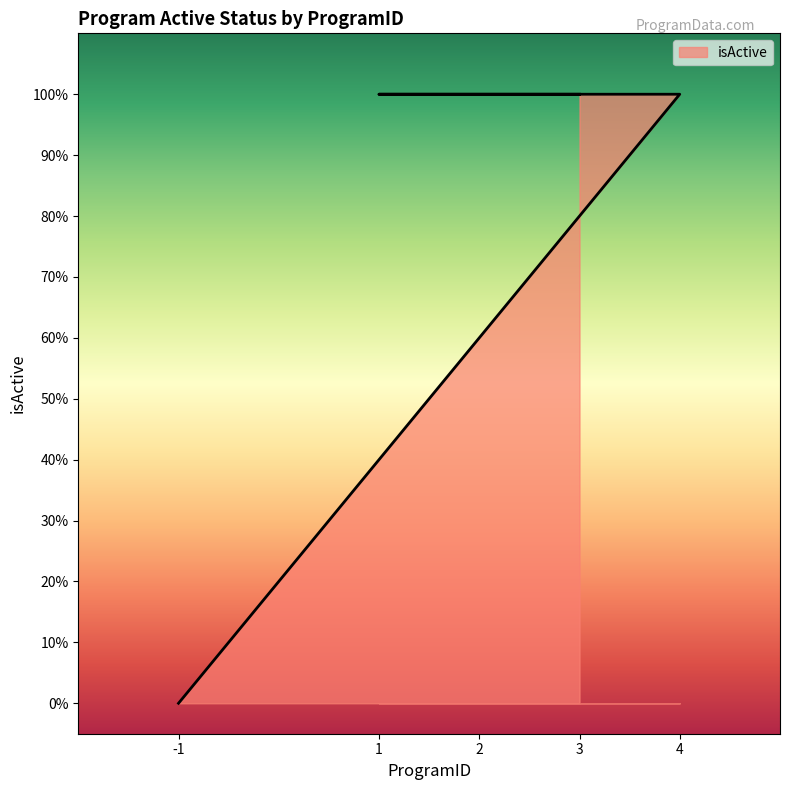

How many values are below 1?

1